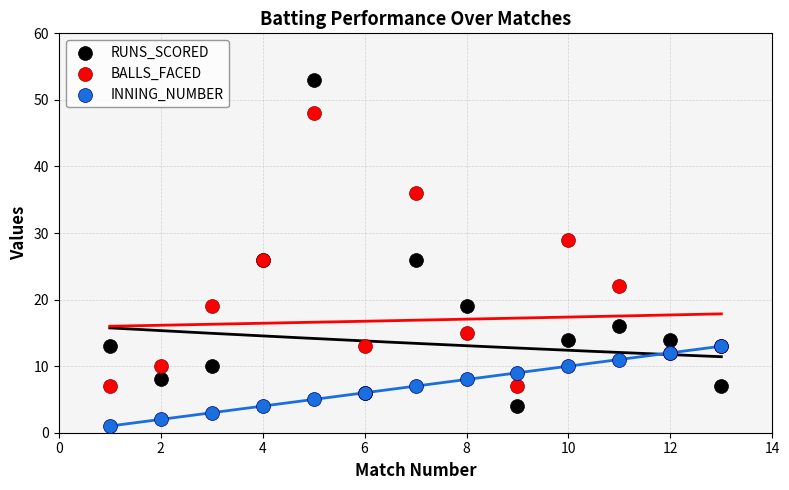

Which series reaches the minimum Y coordinate?

INNING_NUMBER